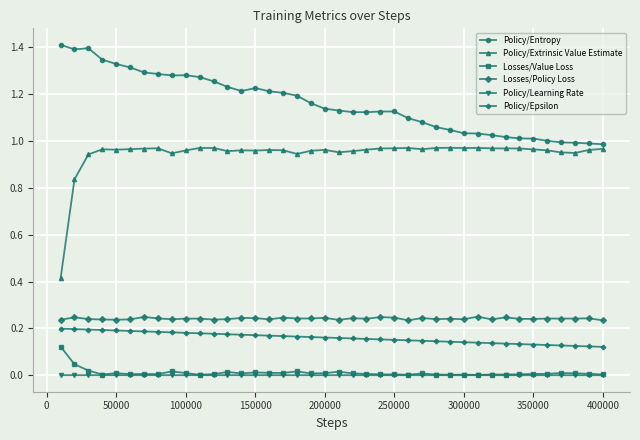

Which series has the largest total across all categories?

Policy/Entropy